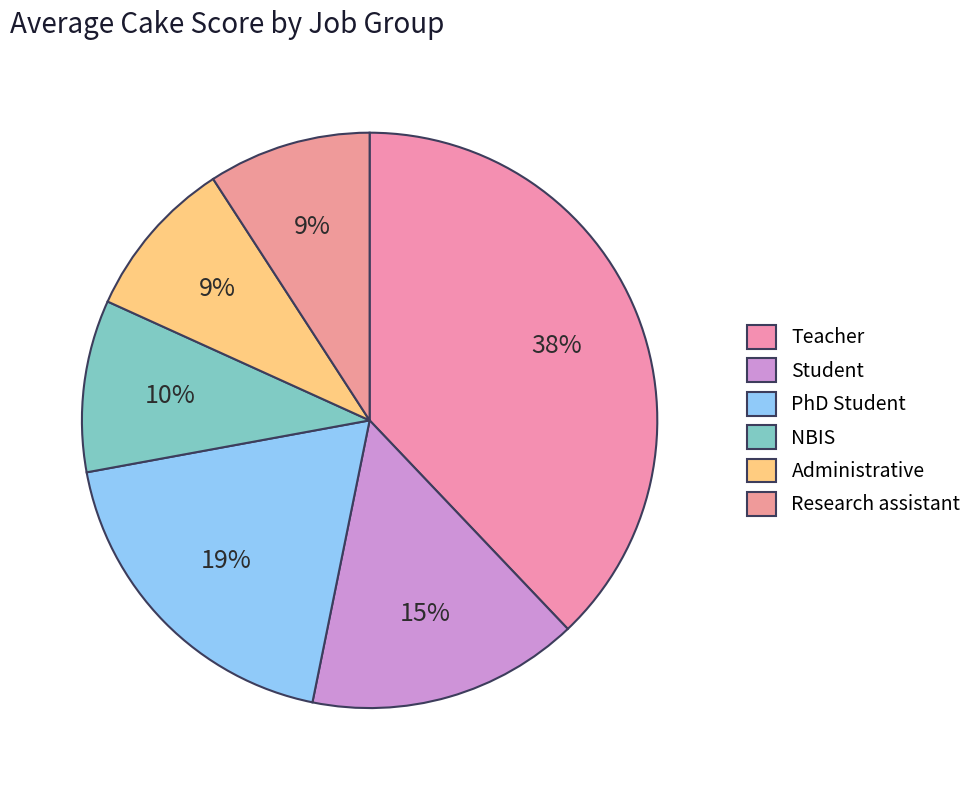

Between PhD Student and NBIS, which is larger?

PhD Student